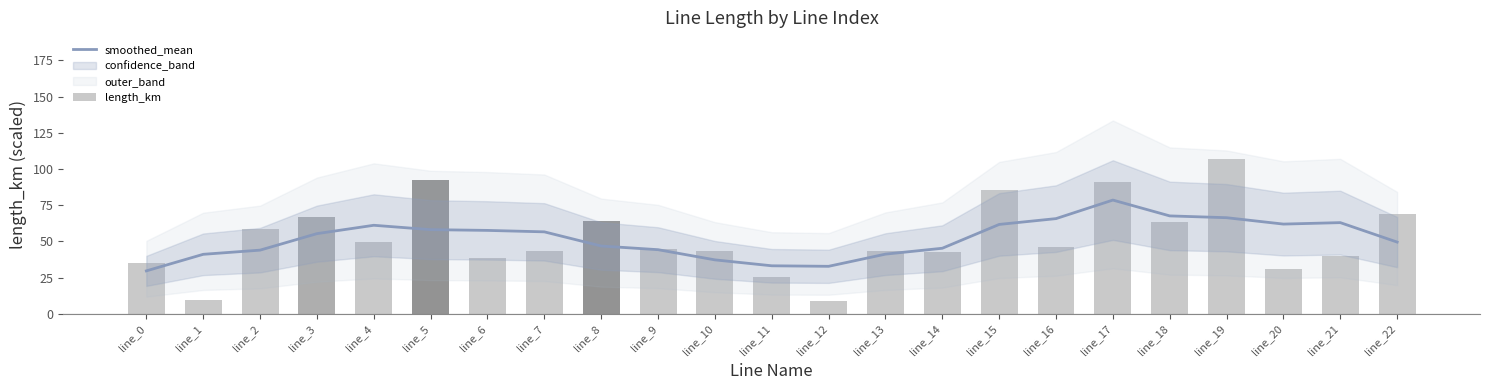

What is the total value across all series at line_2?

102.7